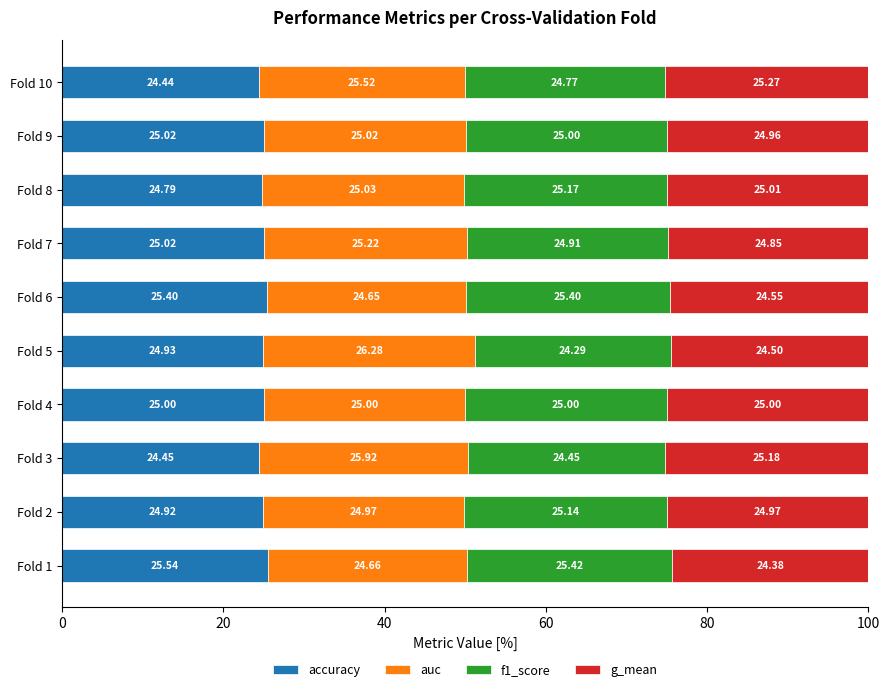

What is the total value across all series at Fold 10?

100.0